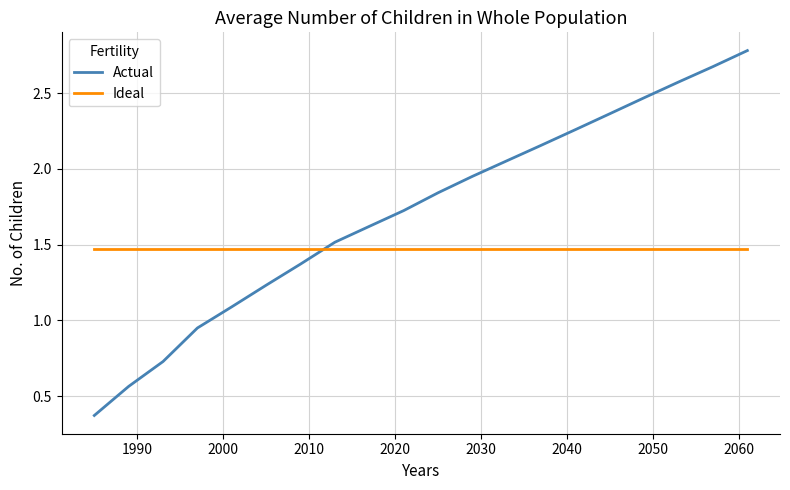

Which series has the widest spread of values?

Actual